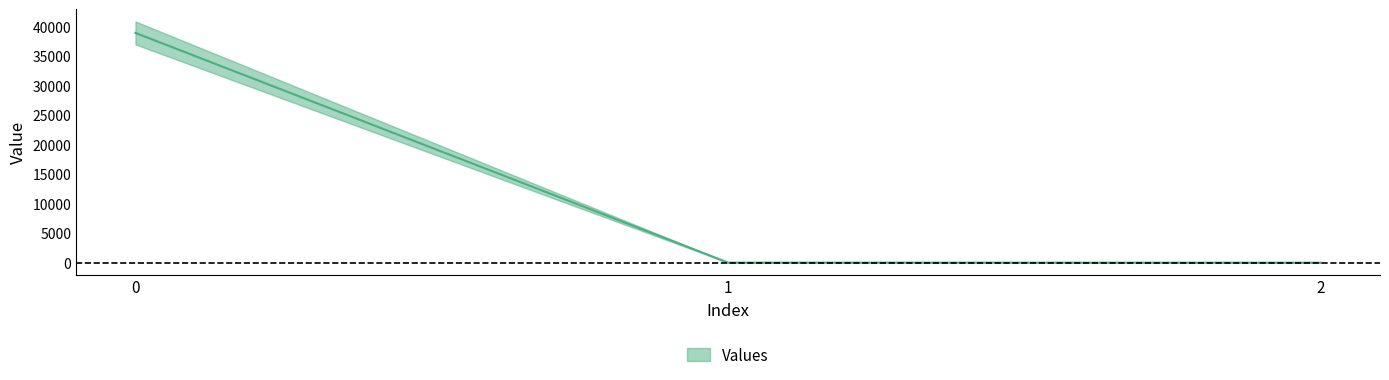

Does the chart display data point markers on the line(s)?

No